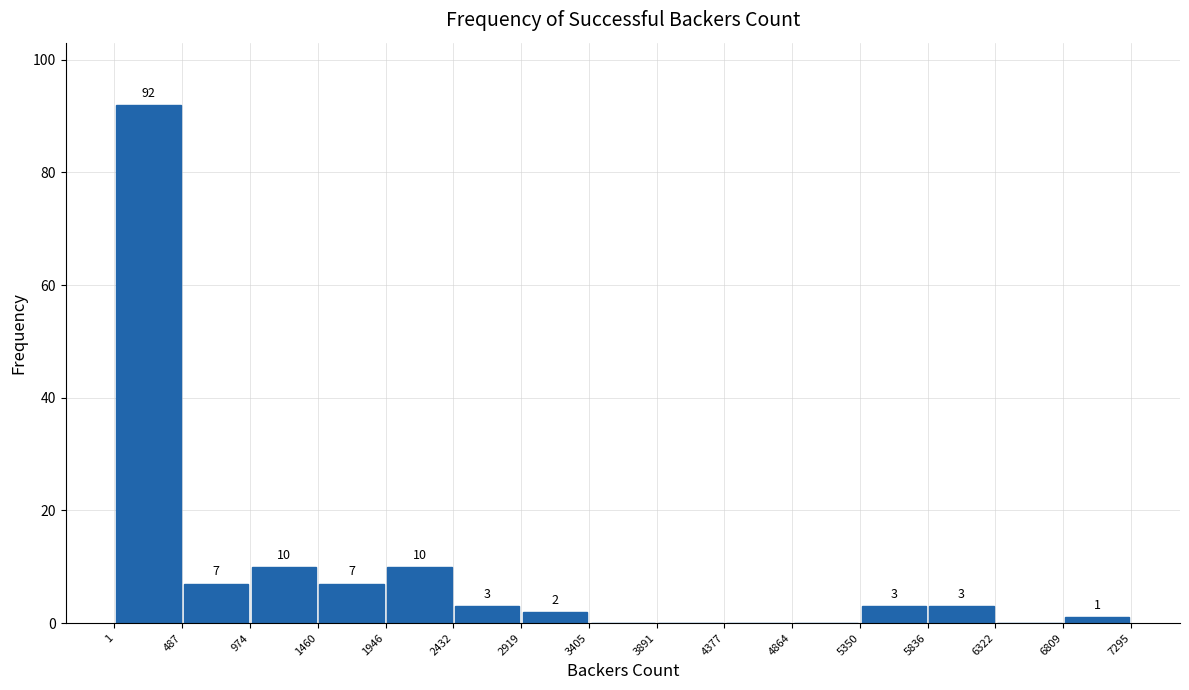

Over which range of the x-axis is the bar tallest?

1 to 487